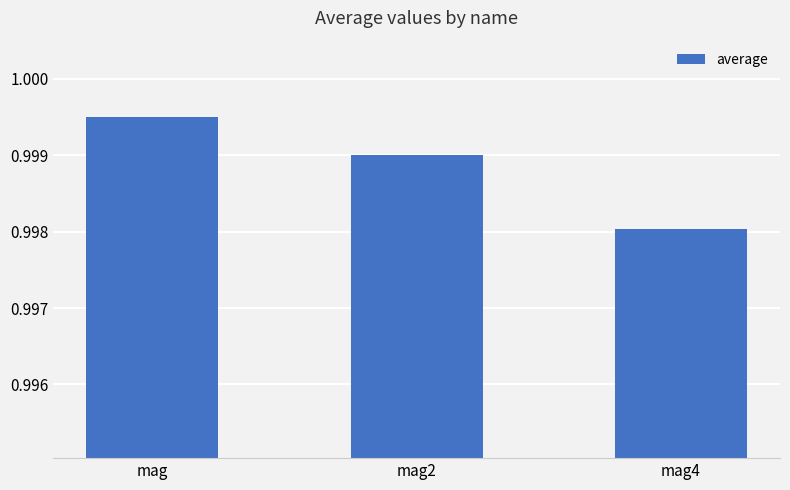

Count the number of data series in this chart.

1